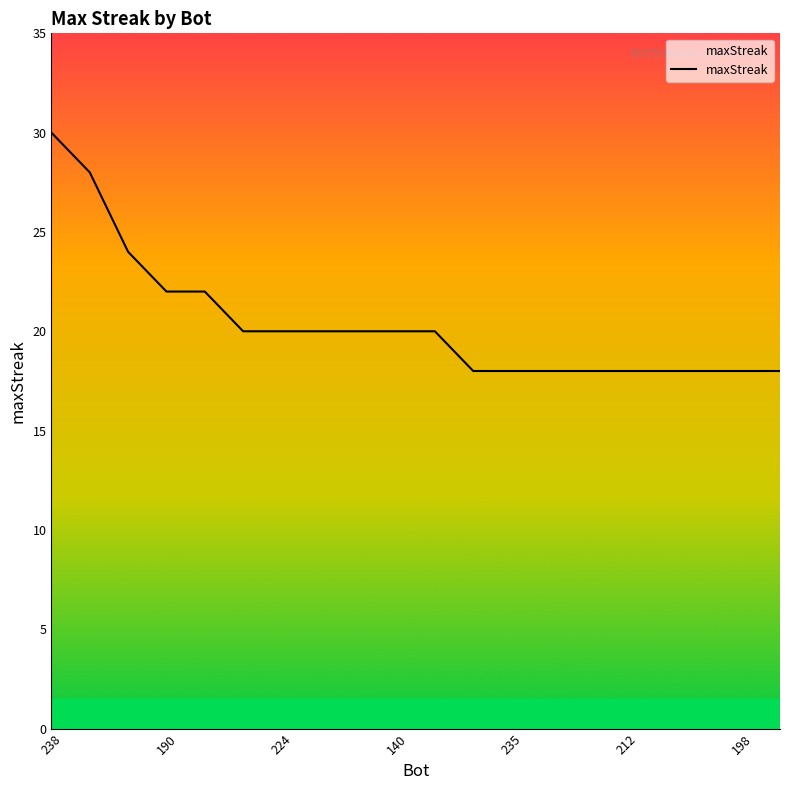

What is the minimum value shown in the chart?

18